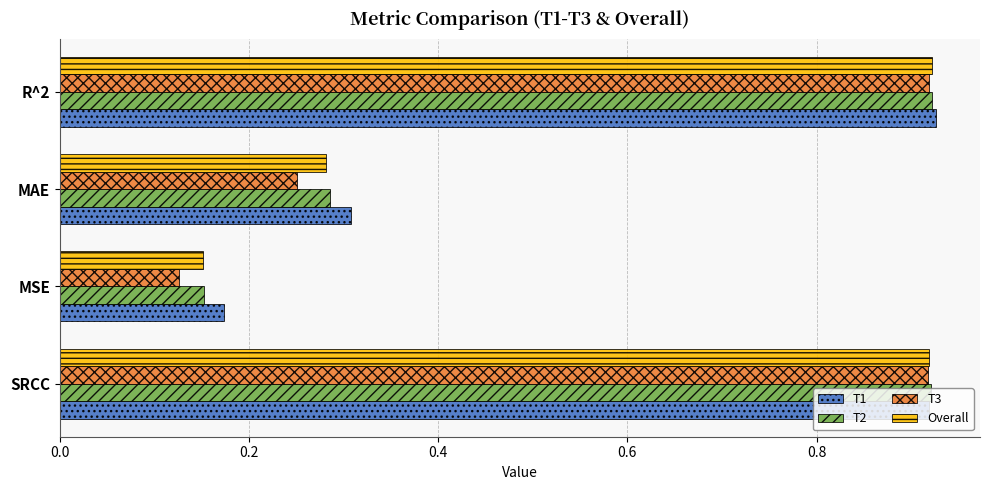

Is it true that T2 equals 0.5 at MAE?

False